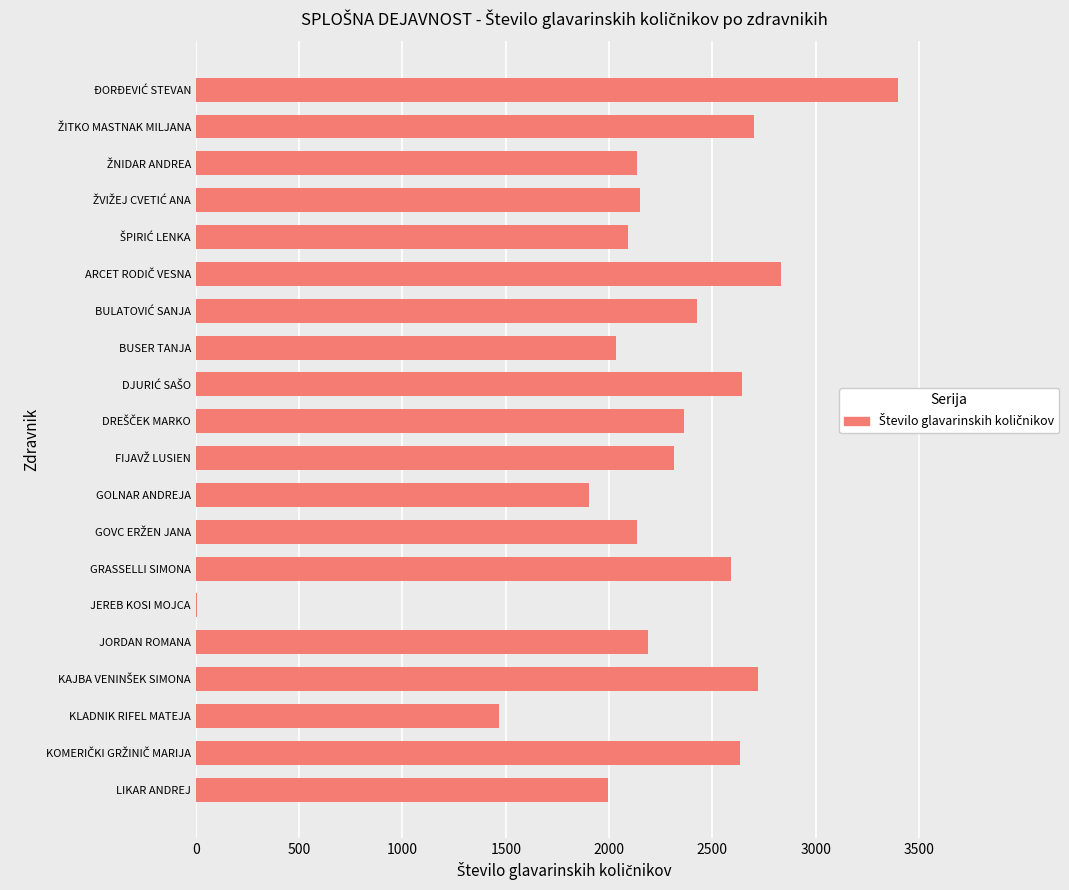

What is the maximum value shown in the chart?

3396.7